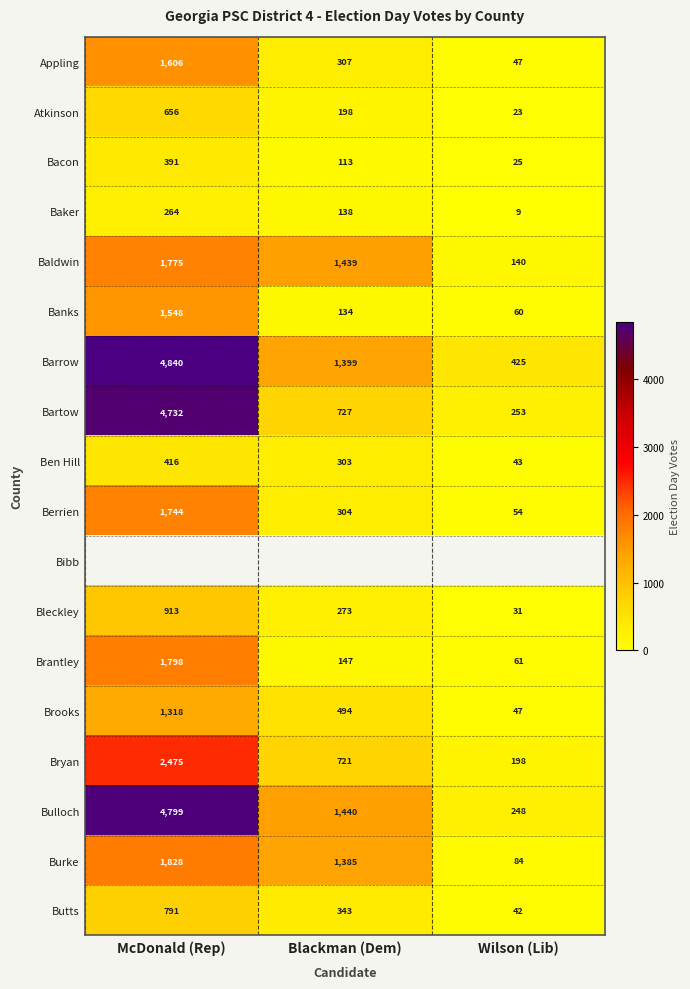

What is the sum of the Ben Hill values at Wilson (Lib) and McDonald (Rep)?

459